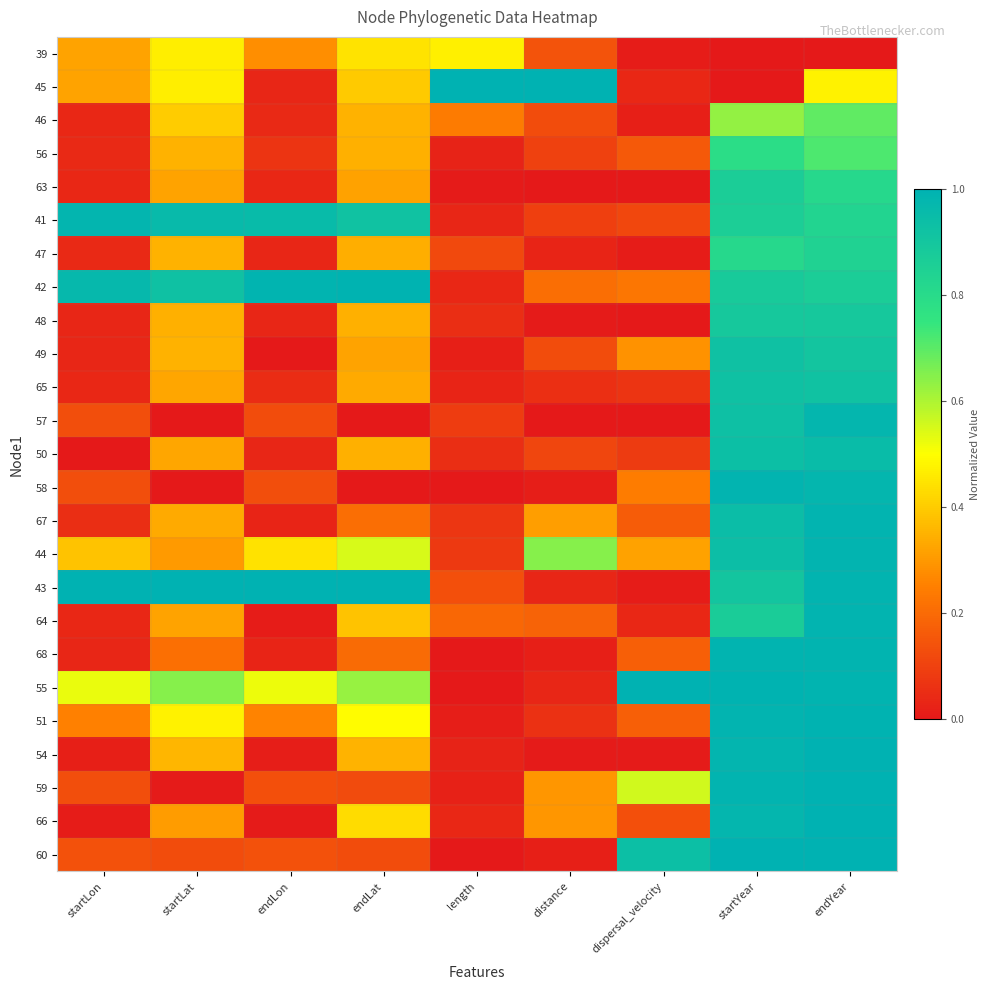

Reading left to right, extract all data points from this chart.

39: startLon=0.3	startLat=0.5	endLon=0.3	endLat=0.4	length=0.5	distance=0.1	dispersal_velocity=0.0	startYear=0.0	endYear=0.0
45: startLon=0.3	startLat=0.5	endLon=0.0	endLat=0.4	length=1.0	distance=1.0	dispersal_velocity=0.0	startYear=0.0	endYear=0.5
46: startLon=0.0	startLat=0.4	endLon=0.0	endLat=0.3	length=0.2	distance=0.1	dispersal_velocity=0.0	startYear=0.6	endYear=0.7
56: startLon=0.0	startLat=0.4	endLon=0.1	endLat=0.3	length=0.0	distance=0.1	dispersal_velocity=0.2	startYear=0.8	endYear=0.7
63: startLon=0.0	startLat=0.3	endLon=0.0	endLat=0.3	length=0.0	distance=0.0	dispersal_velocity=0.0	startYear=0.9	endYear=0.8
41: startLon=1.0	startLat=1.0	endLon=1.0	endLat=0.9	length=0.0	distance=0.1	dispersal_velocity=0.1	startYear=0.9	endYear=0.8
47: startLon=0.0	startLat=0.3	endLon=0.0	endLat=0.3	length=0.1	distance=0.0	dispersal_velocity=0.0	startYear=0.8	endYear=0.8
42: startLon=1.0	startLat=0.9	endLon=1.0	endLat=1.0	length=0.0	distance=0.2	dispersal_velocity=0.2	startYear=0.9	endYear=0.9
48: startLon=0.0	startLat=0.3	endLon=0.0	endLat=0.3	length=0.1	distance=0.0	dispersal_velocity=0.0	startYear=0.9	endYear=0.9
49: startLon=0.0	startLat=0.3	endLon=0.0	endLat=0.3	length=0.0	distance=0.1	dispersal_velocity=0.3	startYear=0.9	endYear=0.9
65: startLon=0.0	startLat=0.3	endLon=0.1	endLat=0.3	length=0.0	distance=0.1	dispersal_velocity=0.1	startYear=0.9	endYear=0.9
57: startLon=0.1	startLat=0.0	endLon=0.1	endLat=0.0	length=0.1	distance=0.0	dispersal_velocity=0.0	startYear=0.9	endYear=1.0
50: startLon=0.0	startLat=0.3	endLon=0.0	endLat=0.3	length=0.1	distance=0.1	dispersal_velocity=0.1	startYear=0.9	endYear=1.0
58: startLon=0.1	startLat=0.0	endLon=0.1	endLat=0.0	length=0.0	distance=0.0	dispersal_velocity=0.2	startYear=1.0	endYear=1.0
67: startLon=0.1	startLat=0.3	endLon=0.0	endLat=0.2	length=0.1	distance=0.3	dispersal_velocity=0.2	startYear=0.9	endYear=1.0
44: startLon=0.4	startLat=0.3	endLon=0.4	endLat=0.5	length=0.1	distance=0.6	dispersal_velocity=0.3	startYear=0.9	endYear=1.0
43: startLon=1.0	startLat=1.0	endLon=1.0	endLat=1.0	length=0.1	distance=0.0	dispersal_velocity=0.0	startYear=0.9	endYear=1.0
64: startLon=0.0	startLat=0.3	endLon=0.0	endLat=0.4	length=0.2	distance=0.2	dispersal_velocity=0.0	startYear=0.9	endYear=1.0
68: startLon=0.0	startLat=0.2	endLon=0.0	endLat=0.2	length=0.0	distance=0.0	dispersal_velocity=0.2	startYear=1.0	endYear=1.0
55: startLon=0.5	startLat=0.6	endLon=0.5	endLat=0.6	length=0.0	distance=0.0	dispersal_velocity=1.0	startYear=1.0	endYear=1.0
51: startLon=0.3	startLat=0.5	endLon=0.3	endLat=0.5	length=0.0	distance=0.1	dispersal_velocity=0.2	startYear=1.0	endYear=1.0
54: startLon=0.0	startLat=0.4	endLon=0.0	endLat=0.4	length=0.0	distance=0.0	dispersal_velocity=0.0	startYear=1.0	endYear=1.0
59: startLon=0.1	startLat=0.0	endLon=0.1	endLat=0.1	length=0.0	distance=0.3	dispersal_velocity=0.6	startYear=1.0	endYear=1.0
66: startLon=0.0	startLat=0.3	endLon=0.0	endLat=0.4	length=0.0	distance=0.3	dispersal_velocity=0.1	startYear=1.0	endYear=1.0
60: startLon=0.1	startLat=0.1	endLon=0.1	endLat=0.1	length=0.0	distance=0.0	dispersal_velocity=0.9	startYear=1.0	endYear=1.0